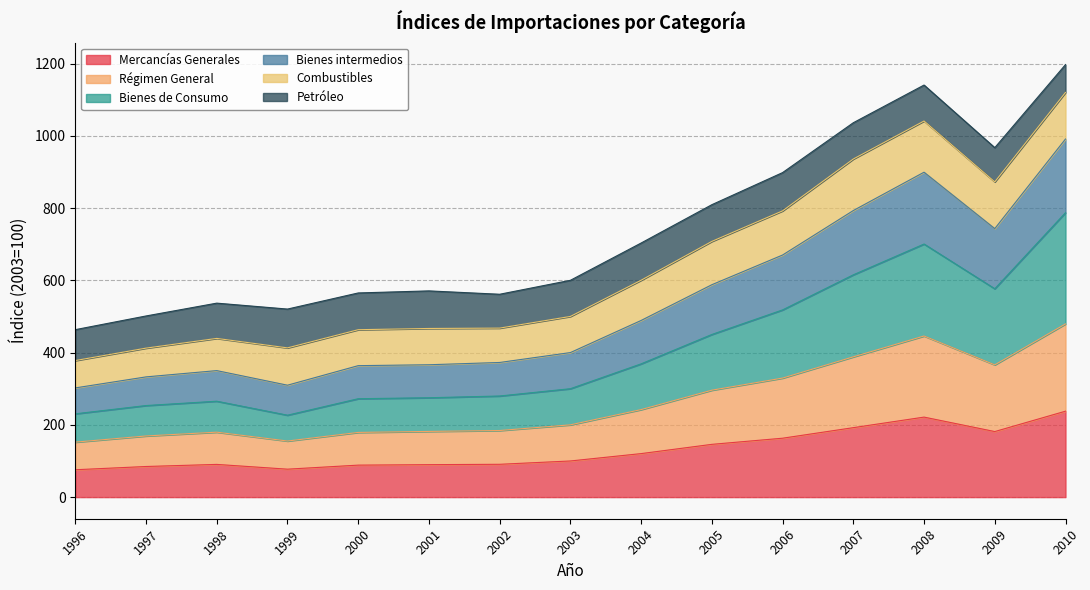

True or false: Régimen General has a value of 678.9 at 2010.

False